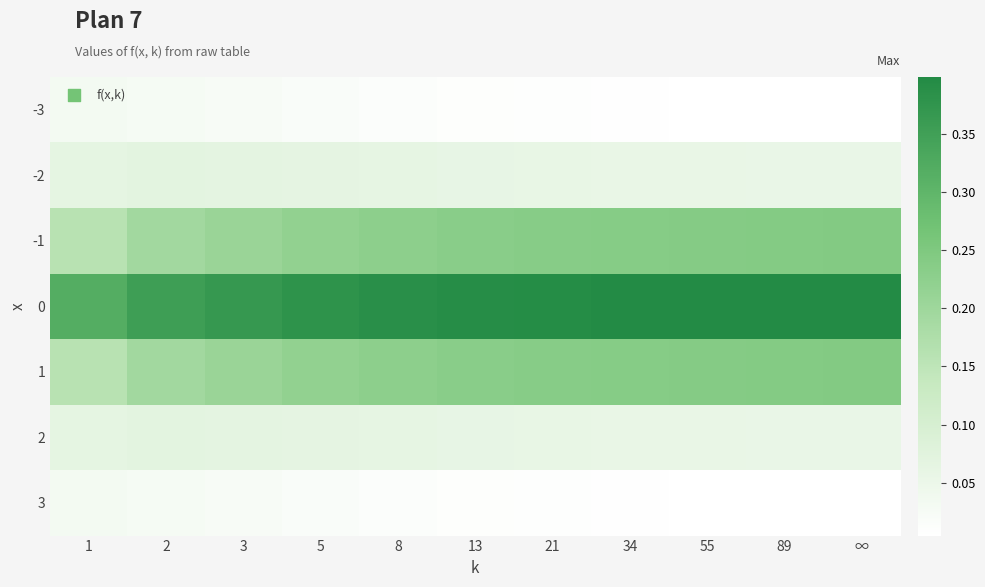

At 21, list the series in order from largest to smallest.

0, -1, 1, -2, 2, -3, 3